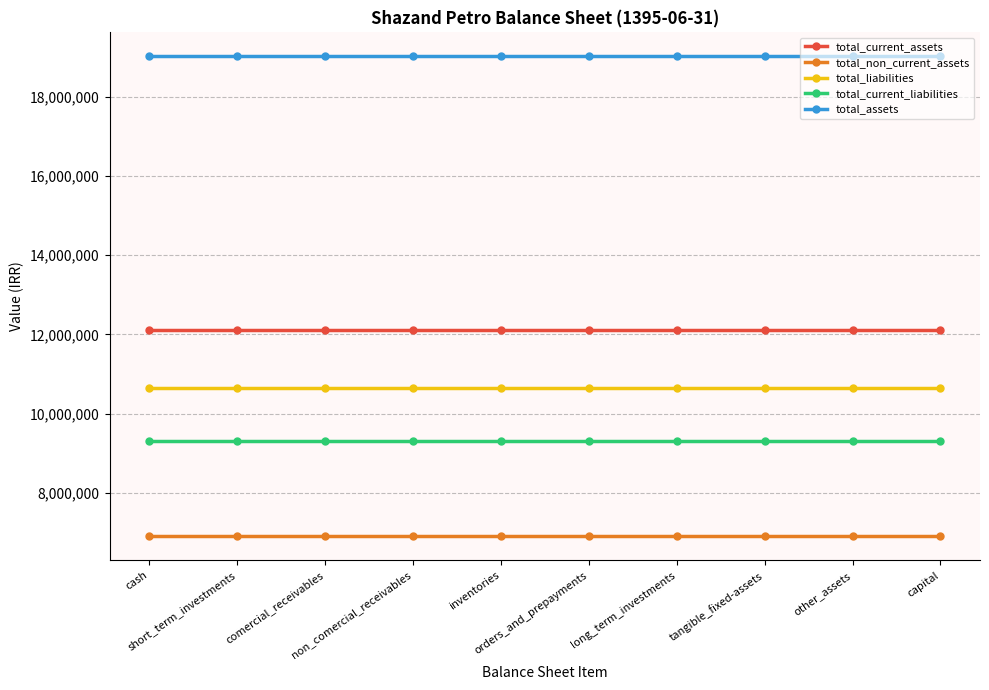

What are all the series names shown in the legend?

total_current_assets, total_non_current_assets, total_liabilities, total_current_liabilities, total_assets